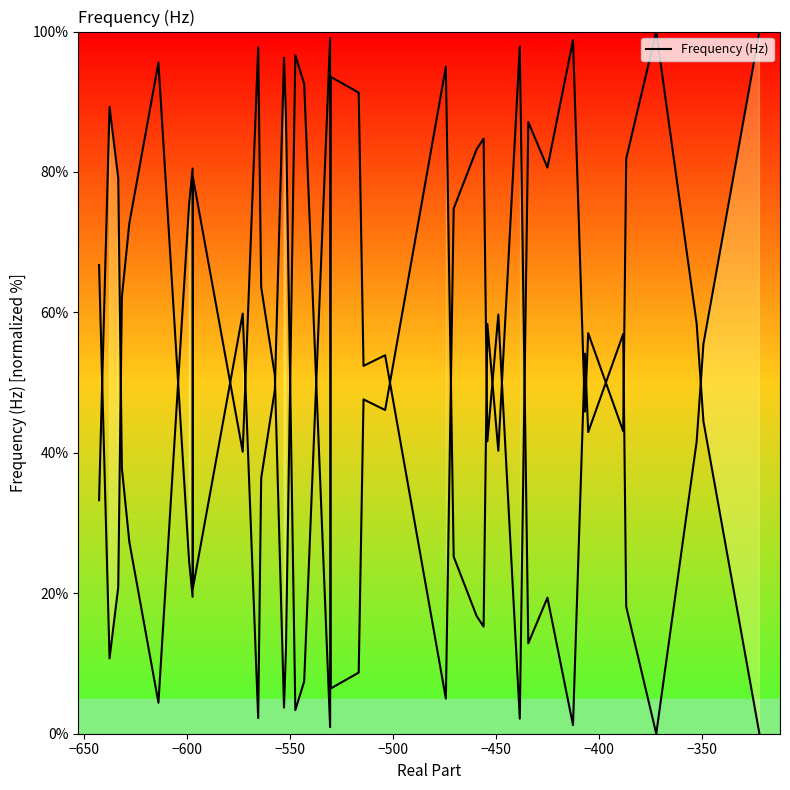

What is the difference between the maximum and minimum values?

100.0